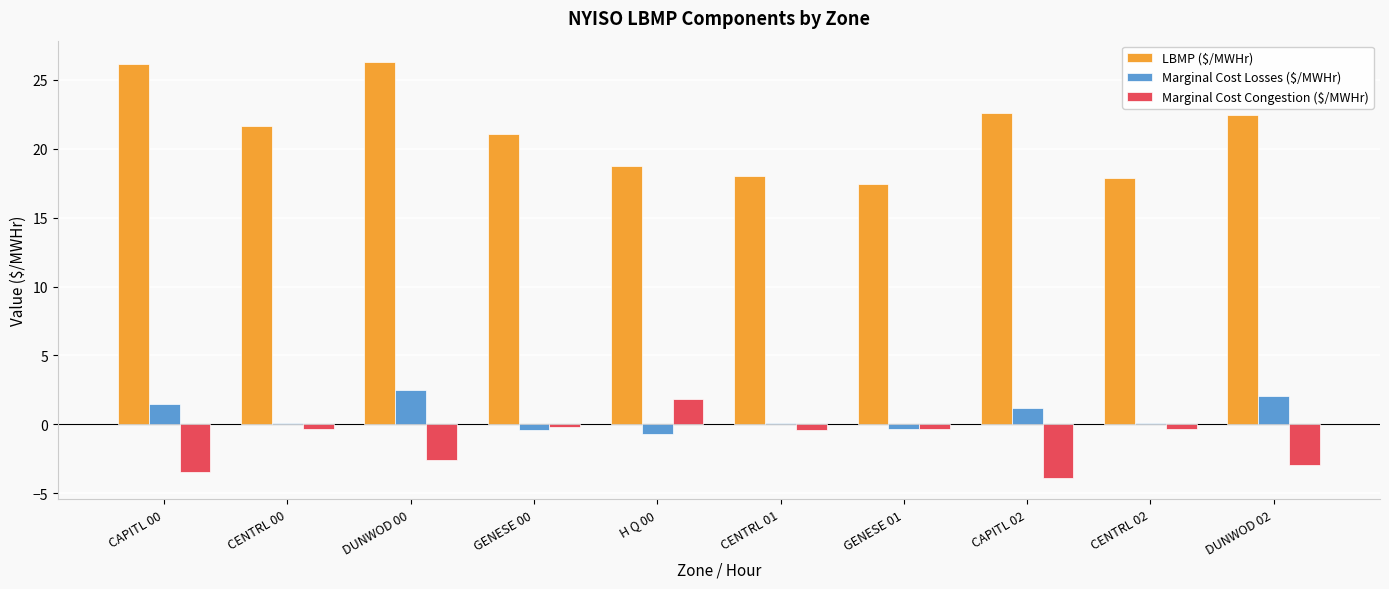

Are the bars grouped side by side (vs. stacked)?

Yes